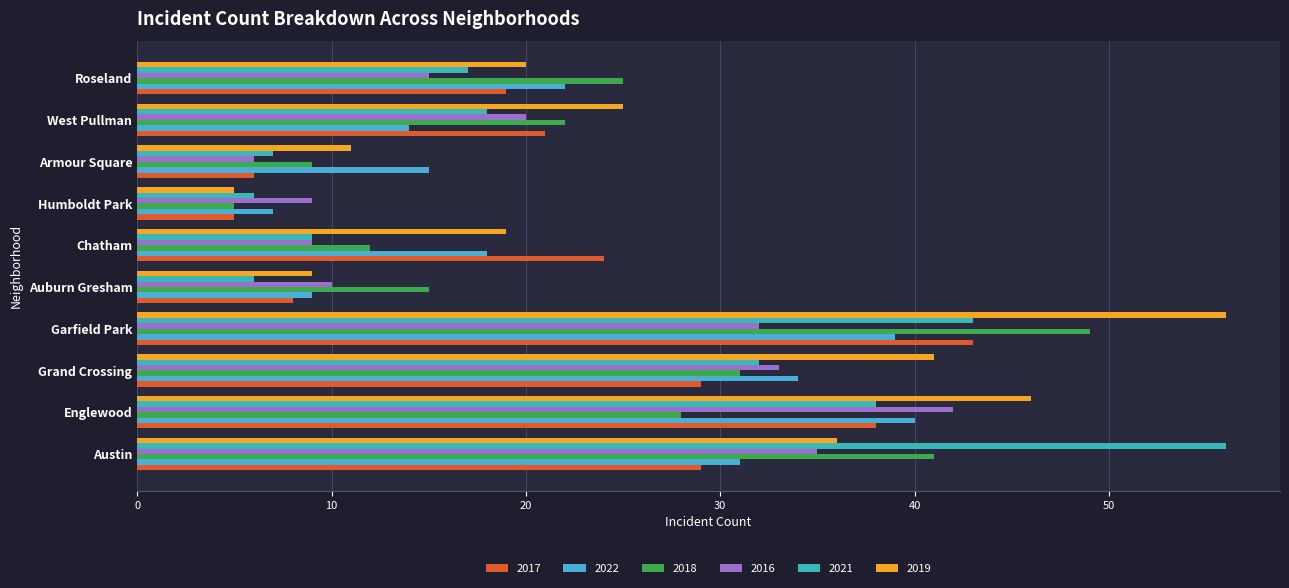

Is it true that 2017 equals 5 at Humboldt Park?

True